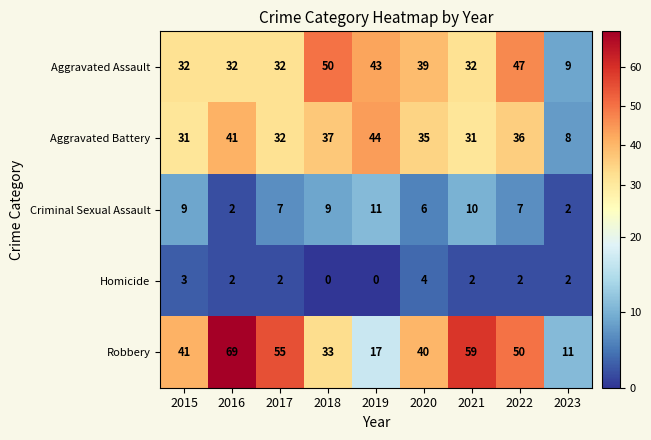

At how many categories does at least one series exceed 27?

8